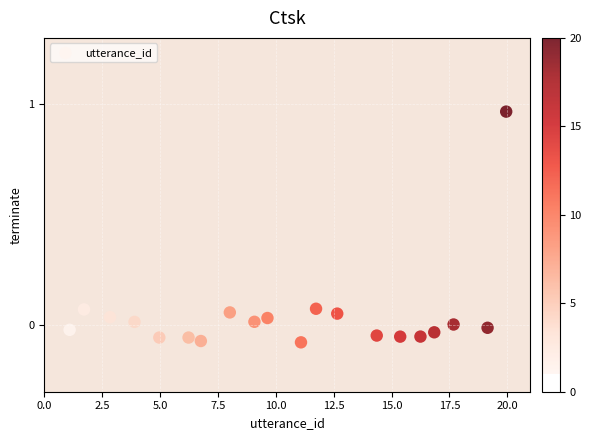

What is the range of X values (max minus min)?

18.9